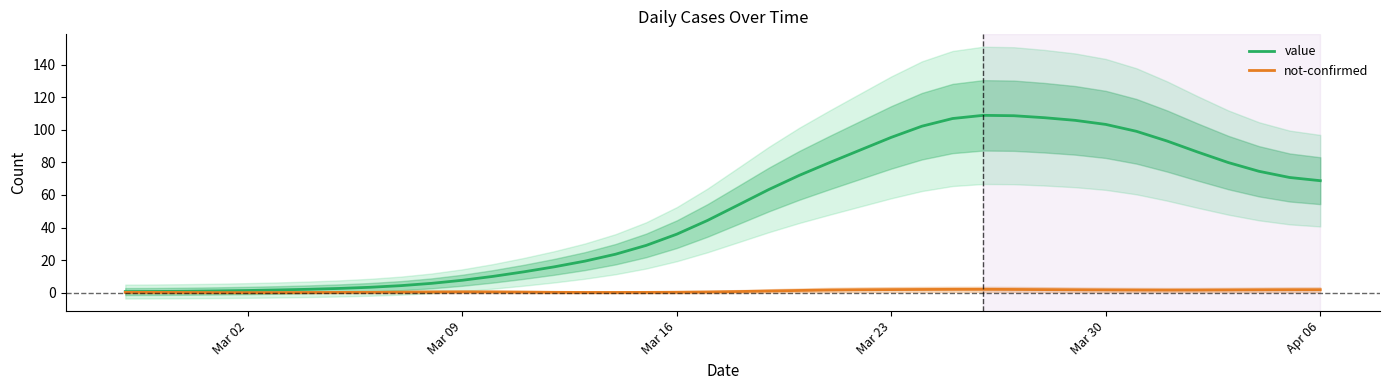

How many lines are shown in the chart?

2